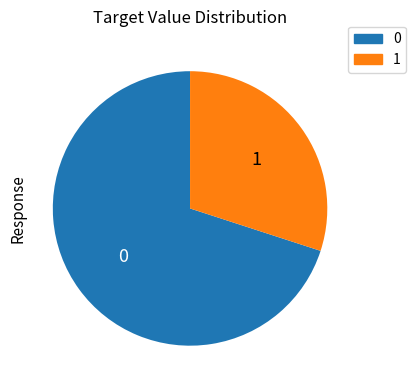

Is it true that 1 is 36% of the pie?

False